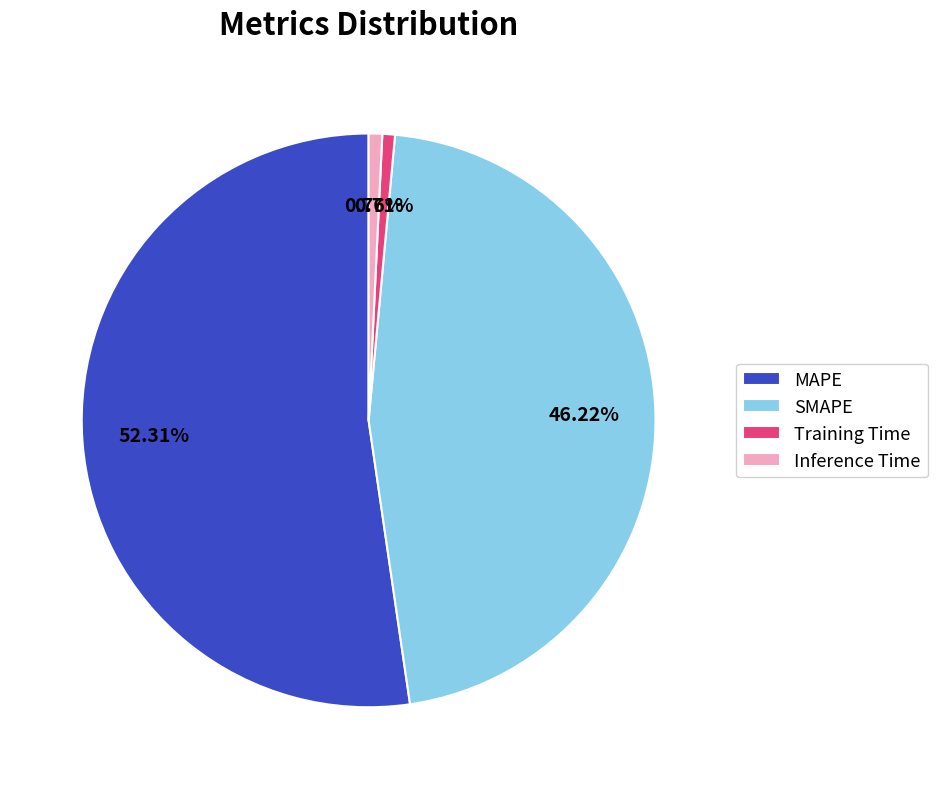

Which category has the biggest portion of the pie?

MAPE